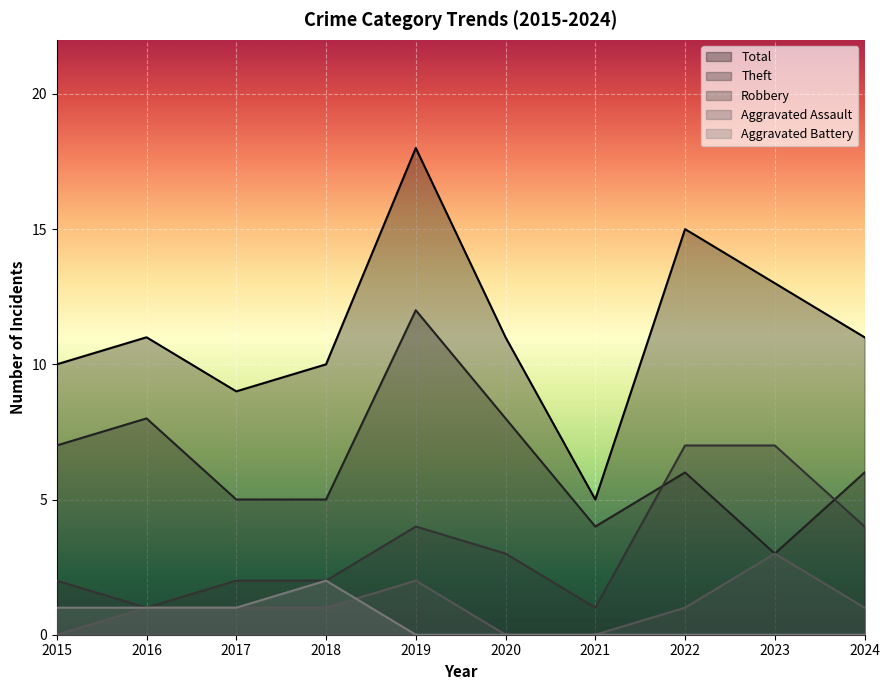

List the series in order of their peak value, lowest first.

Aggravated Battery, Aggravated Assault, Robbery, Theft, Total